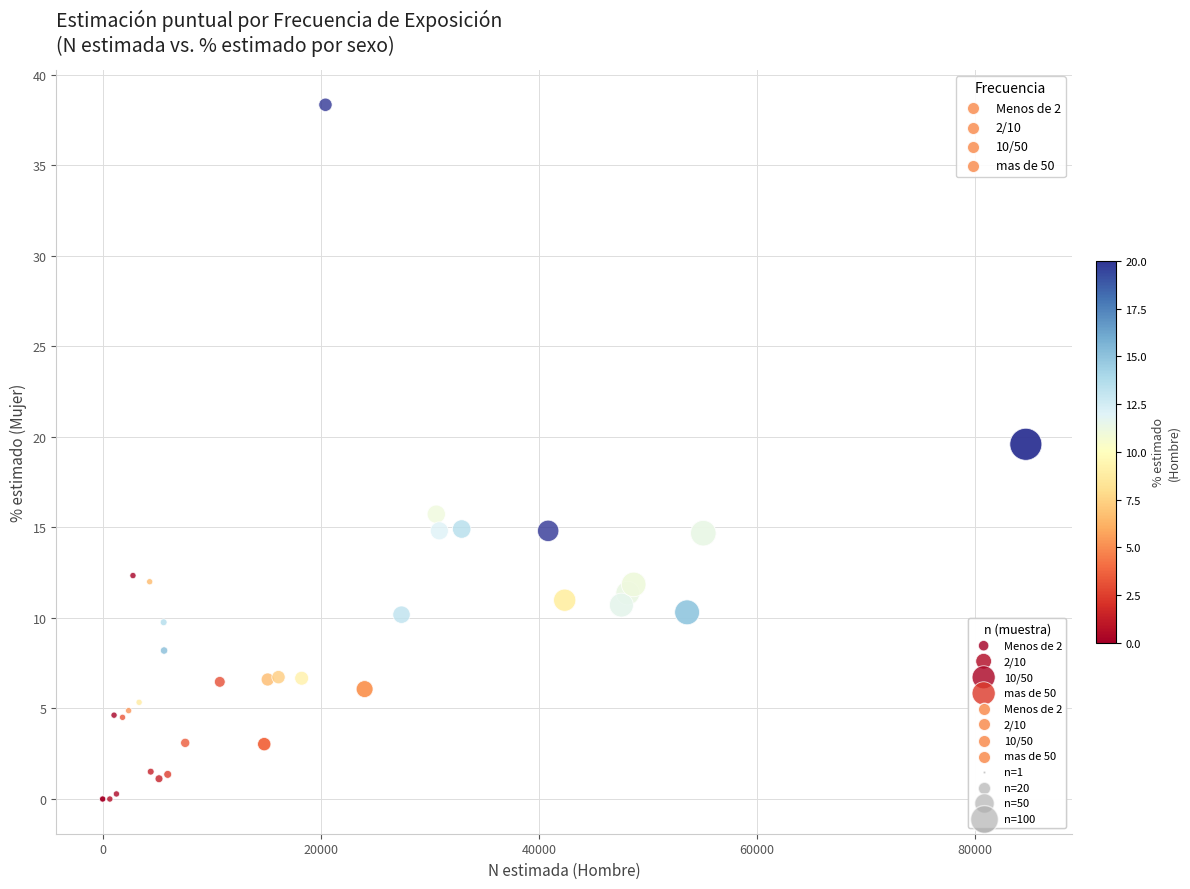

Which series reaches the maximum Y coordinate?

Menos de 2